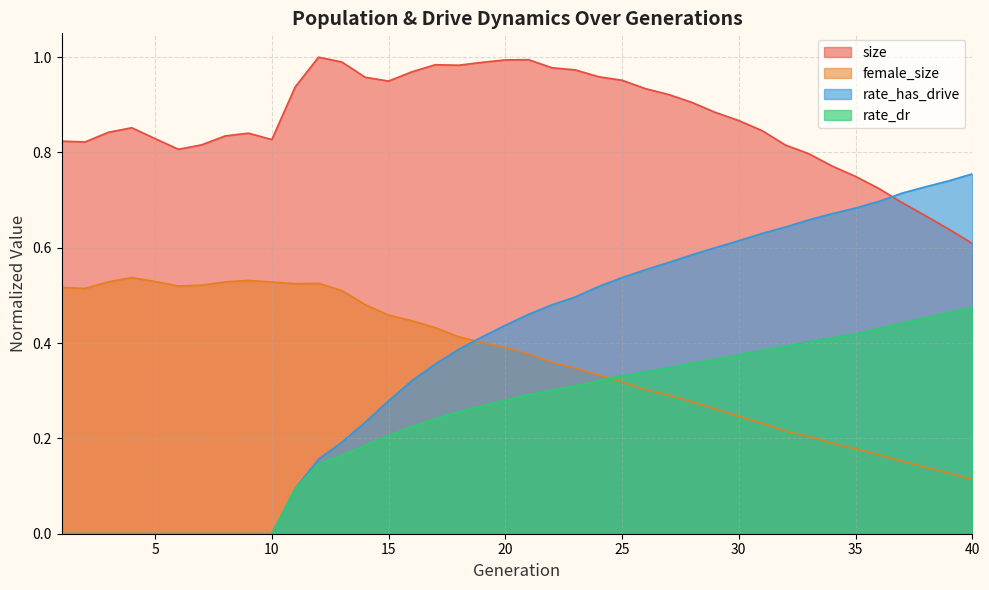

Reading left to right, transcribe all the data shown in this chart.

size: 0.8	0.8	0.8	0.9	0.8	0.8	0.8	0.8	0.8	0.8	0.9	1.0	1.0	1.0	0.9	1.0	1.0	1.0	1.0	1.0	1.0	1.0	1.0	1.0	1.0	0.9	0.9	0.9	0.9	0.9	0.8	0.8	0.8	0.8	0.7	0.7	0.7	0.7	0.6	0.6
female_size: 0.5	0.5	0.5	0.5	0.5	0.5	0.5	0.5	0.5	0.5	0.5	0.5	0.5	0.5	0.5	0.4	0.4	0.4	0.4	0.4	0.4	0.4	0.3	0.3	0.3	0.3	0.3	0.3	0.3	0.2	0.2	0.2	0.2	0.2	0.2	0.2	0.2	0.1	0.1	0.1
rate_dr: 0.0	0.0	0.0	0.0	0.0	0.0	0.0	0.0	0.0	0.0	0.1	0.1	0.2	0.2	0.2	0.2	0.2	0.3	0.3	0.3	0.3	0.3	0.3	0.3	0.3	0.3	0.3	0.4	0.4	0.4	0.4	0.4	0.4	0.4	0.4	0.4	0.4	0.5	0.5	0.5
rate_has_drive: 0.0	0.0	0.0	0.0	0.0	0.0	0.0	0.0	0.0	0.0	0.1	0.2	0.2	0.2	0.3	0.3	0.4	0.4	0.4	0.4	0.5	0.5	0.5	0.5	0.5	0.6	0.6	0.6	0.6	0.6	0.6	0.6	0.7	0.7	0.7	0.7	0.7	0.7	0.7	0.8